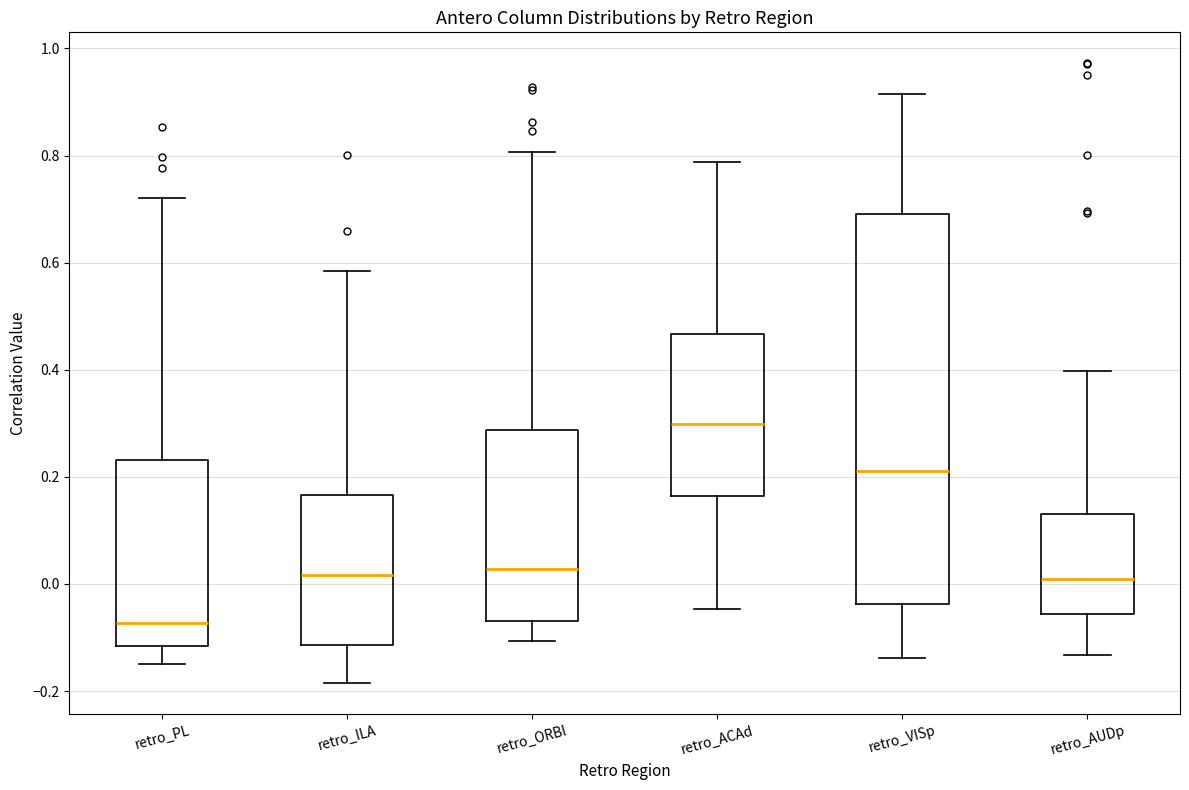

Reading left to right, read every box against the y-axis: the position of its median line, the range the box covers, and the ends of its whiskers. The values are not printed on the chart, so give them approximately, as read against the axis.

retro_PL: median -0.08, box -0.12 to 0.24, whiskers -0.14 to 0.72
retro_ILA: median 0.02, box -0.12 to 0.16, whiskers -0.18 to 0.58
retro_ORBl: median 0.02, box -0.06 to 0.28, whiskers -0.10 to 0.80
retro_ACAd: median 0.30, box 0.16 to 0.46, whiskers -0.04 to 0.78
retro_VISp: median 0.22, box -0.04 to 0.68, whiskers -0.14 to 0.92
retro_AUDp: median 0.00, box -0.06 to 0.14, whiskers -0.14 to 0.40